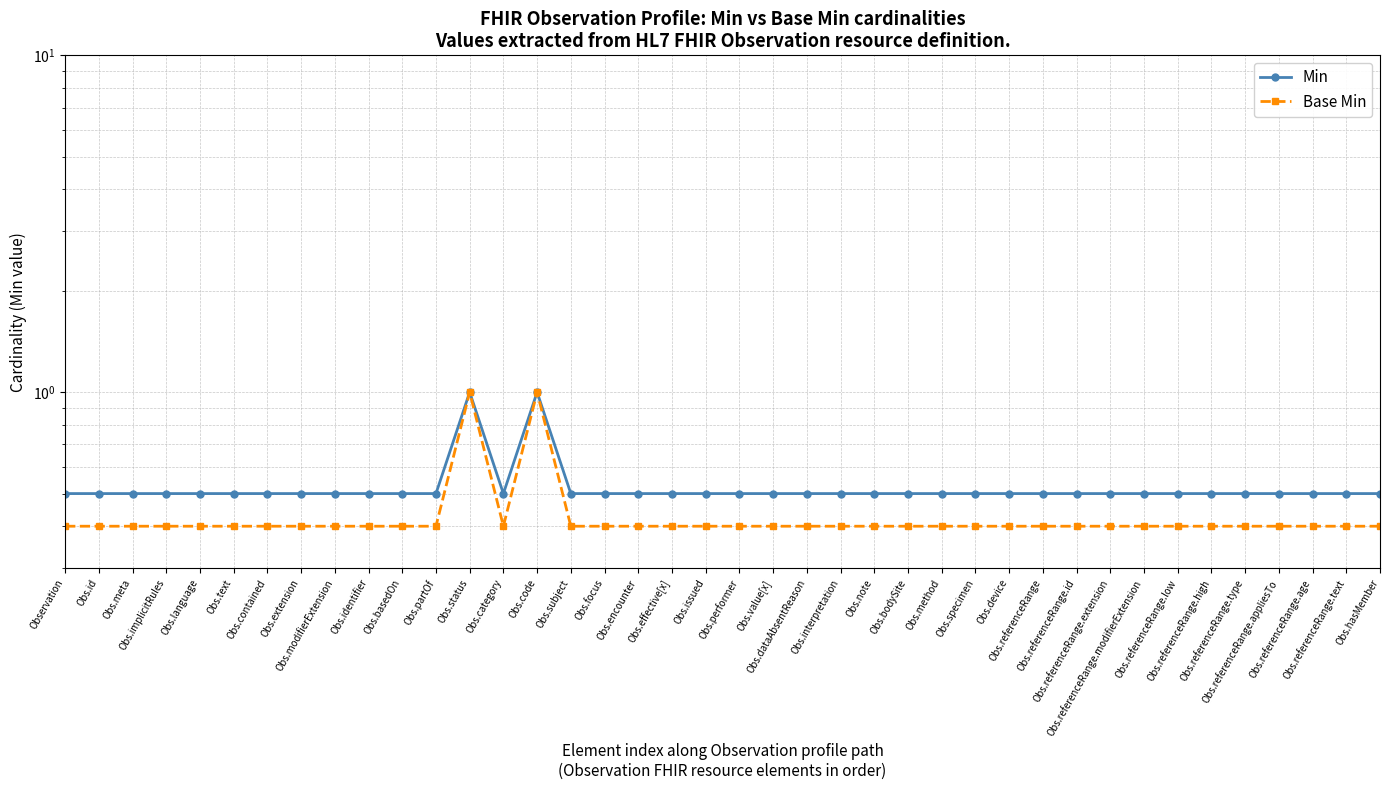

True or false: Base Min and Min cross at least once.

False